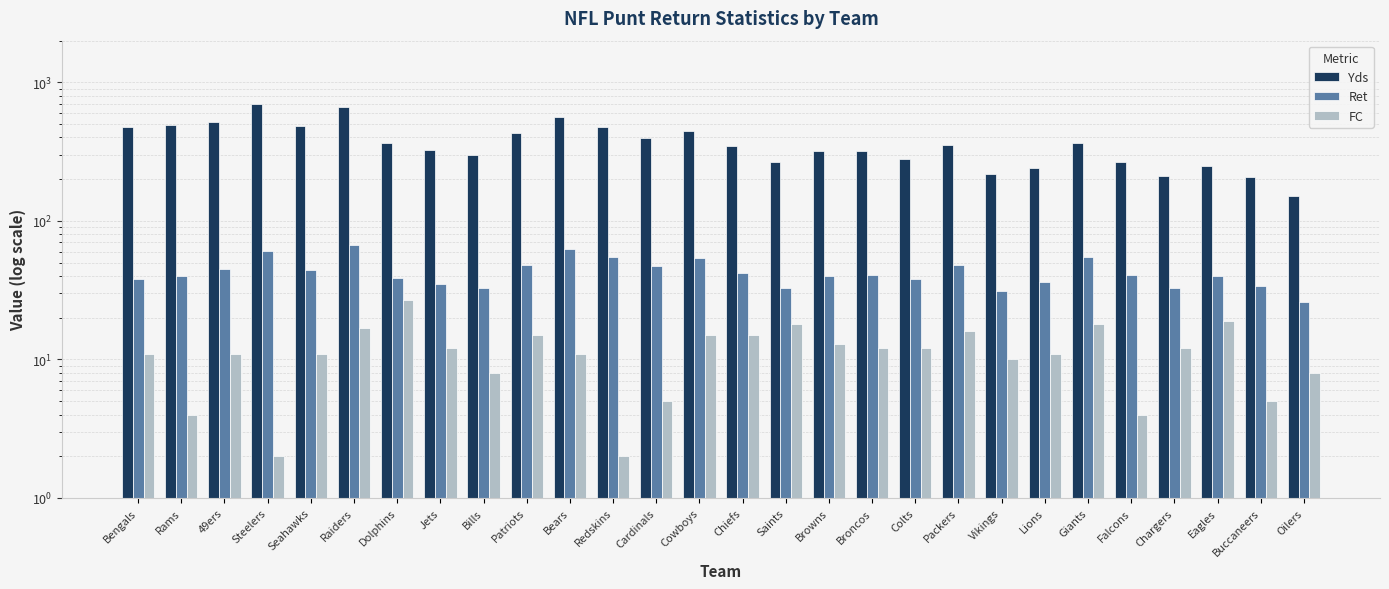

Which category has the lowest value in the Ret series?

Oilers